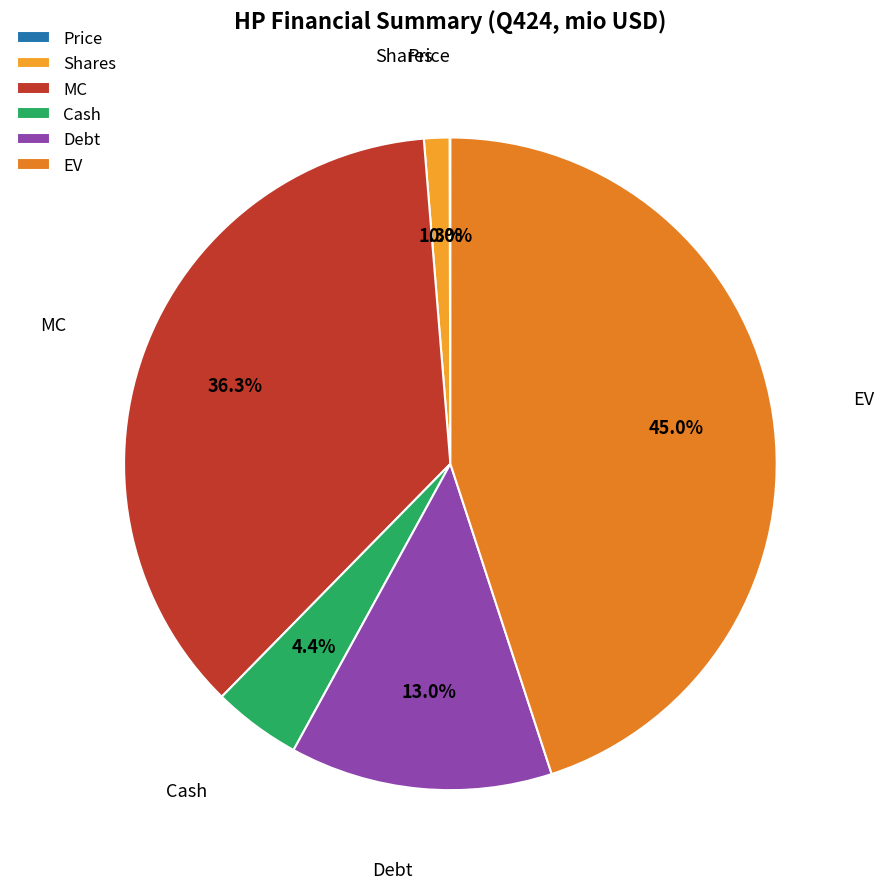

How much of the chart is everything except Debt?

87.0%